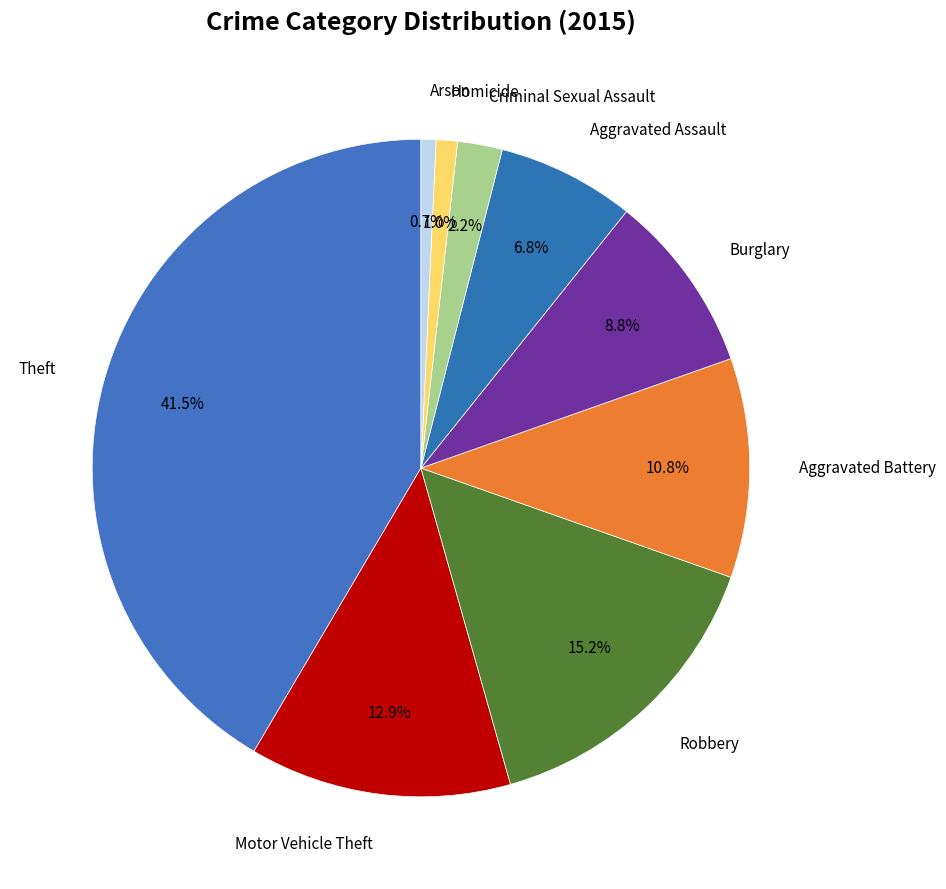

Count the number of slices in the pie.

9